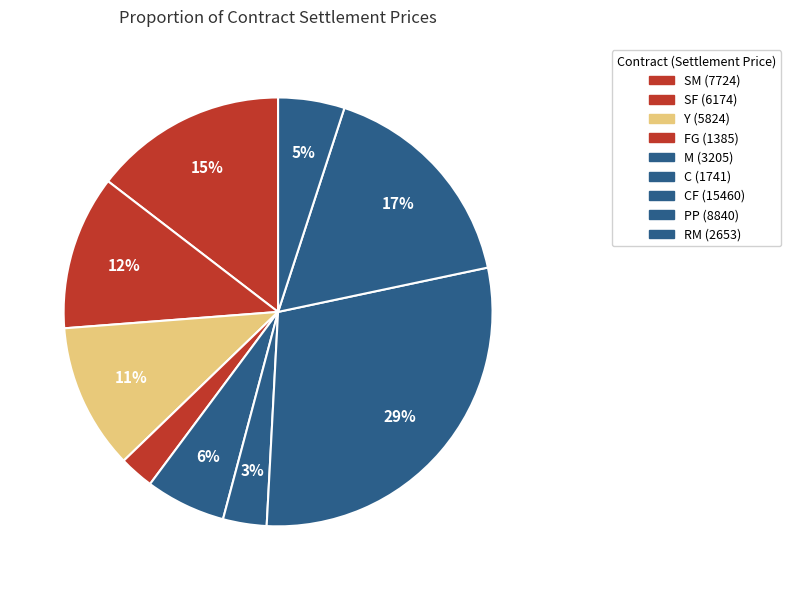

To the nearest percent, what is the difference between the largest and smallest slice percentages?

27%